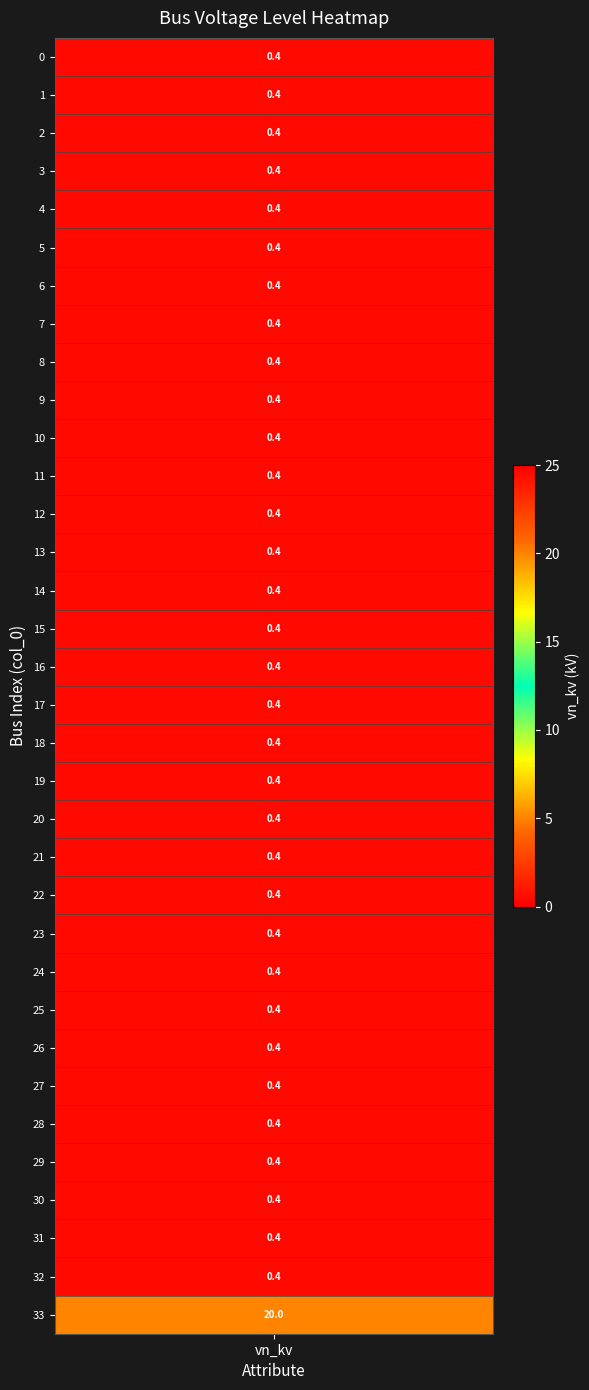

List the labels in order of value, largest first.

33, 0, 1, 2, 3, 4, 5, 6, 7, 8, 9, 10, 11, 12, 13, 14, 15, 16, 17, 18, 19, 20, 21, 22, 23, 24, 25, 26, 27, 28, 29, 30, 31, 32